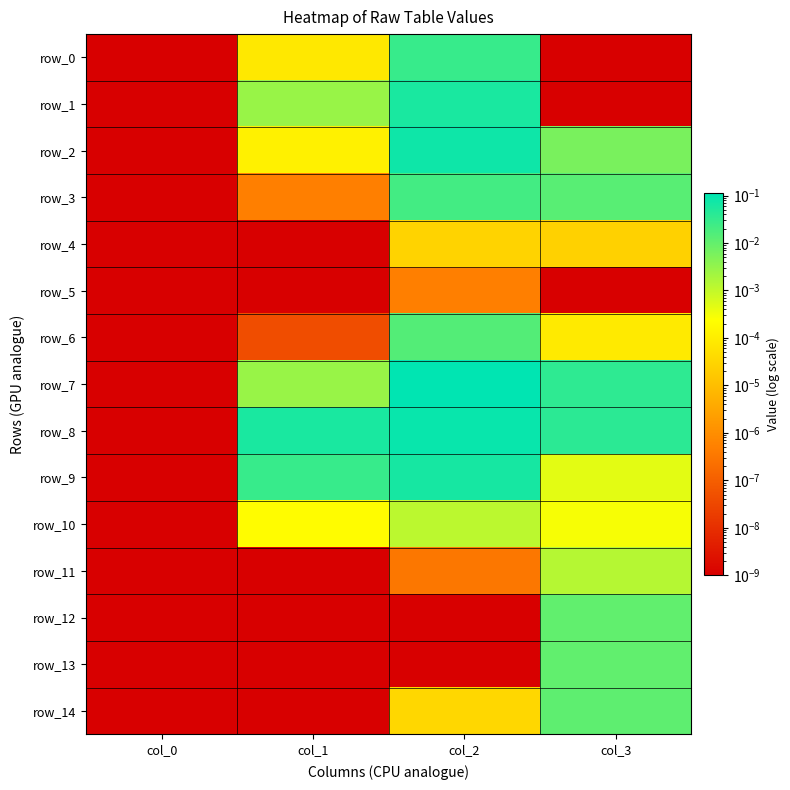

The row_6 series shows 0.0 at col_3. True or false?

True